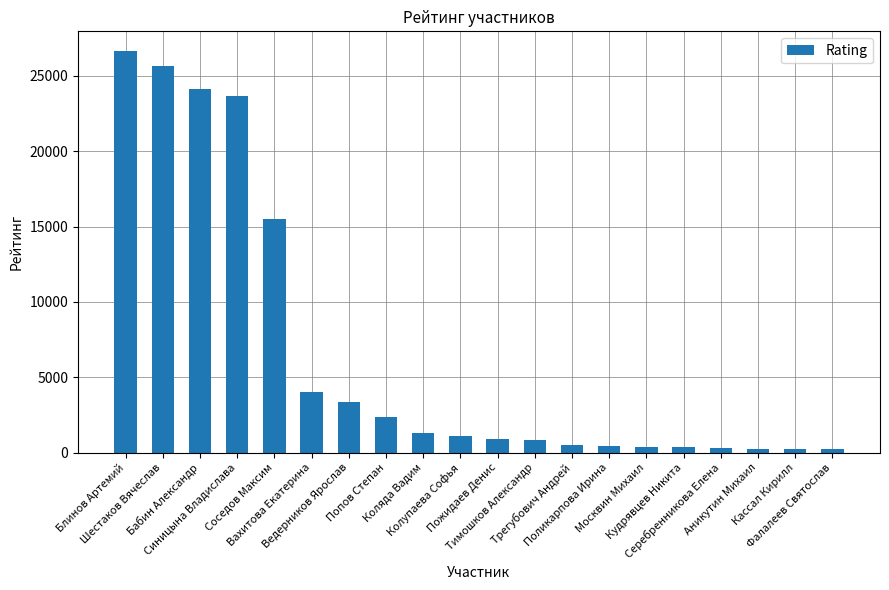

What is the label of the 15th bar from the right?

Вахитова Екатерина